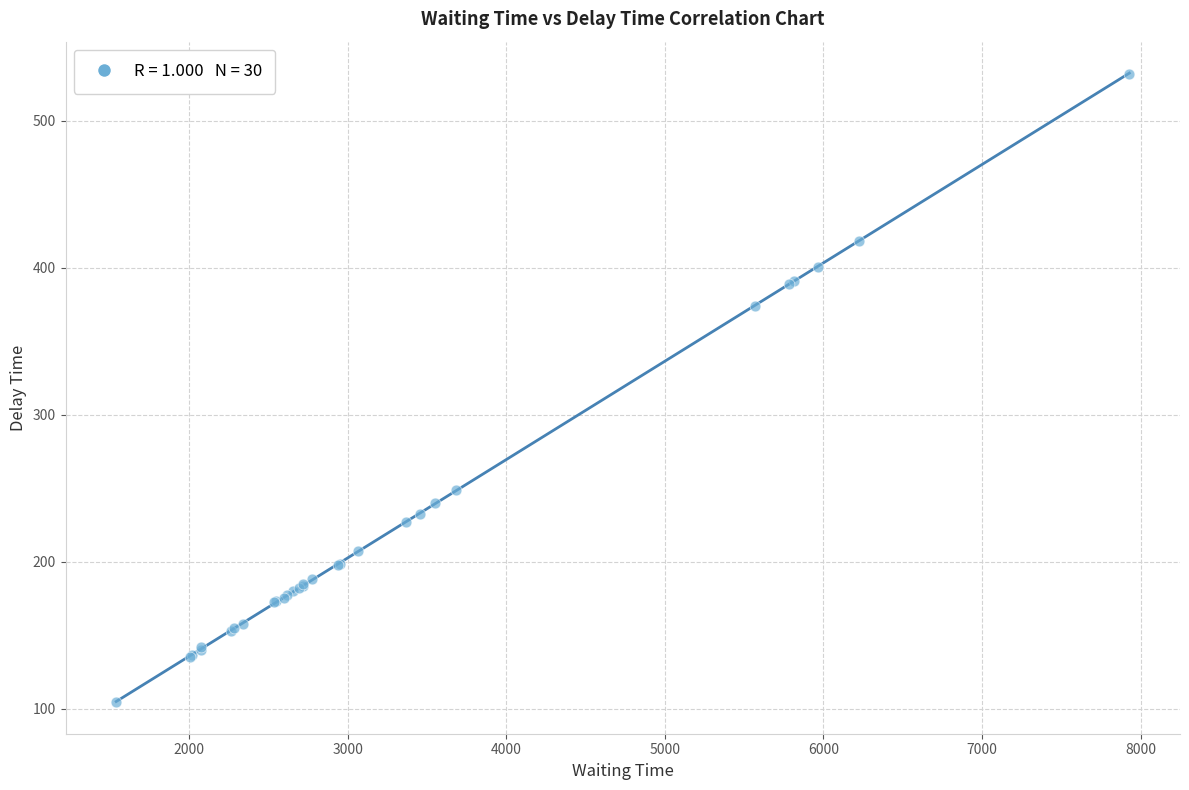

What Y value in the scatter plot is closest to 318?

374.3